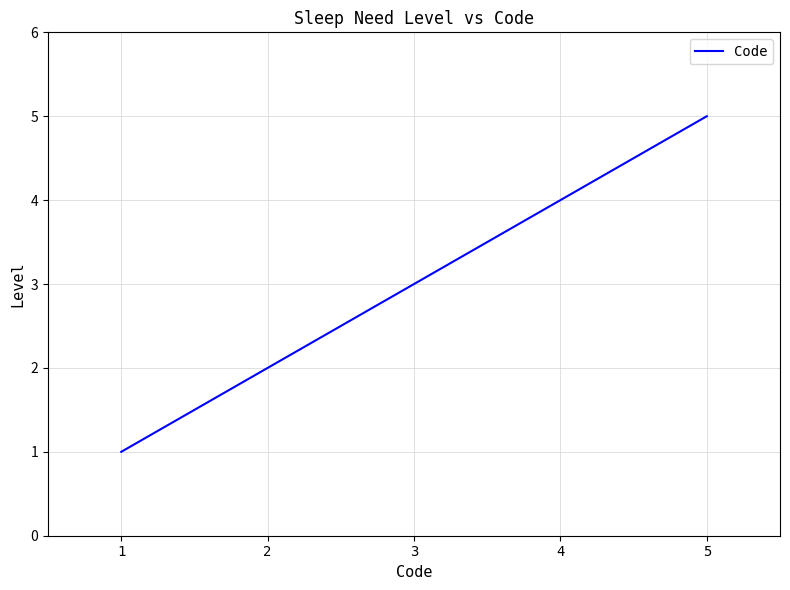

How many lines are shown in the chart?

1